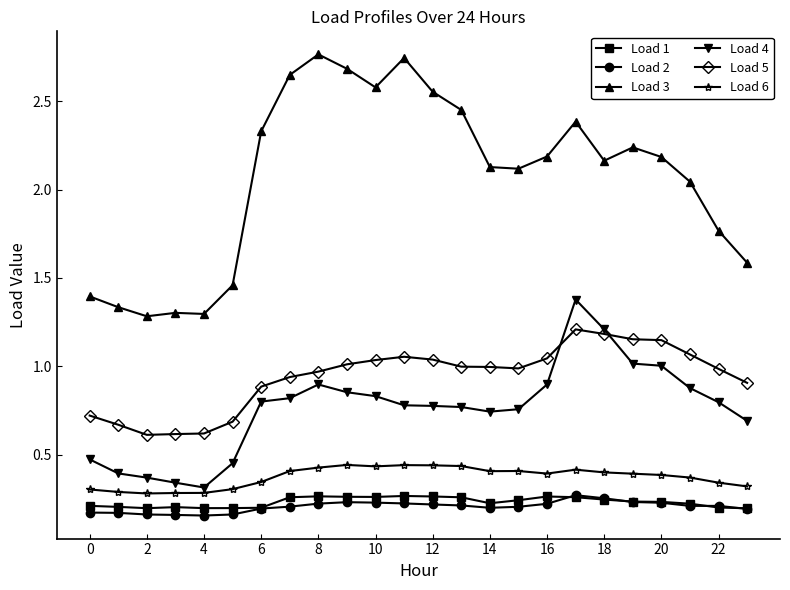

True or false: Load 1 has more than 0 interior local peaks.

True